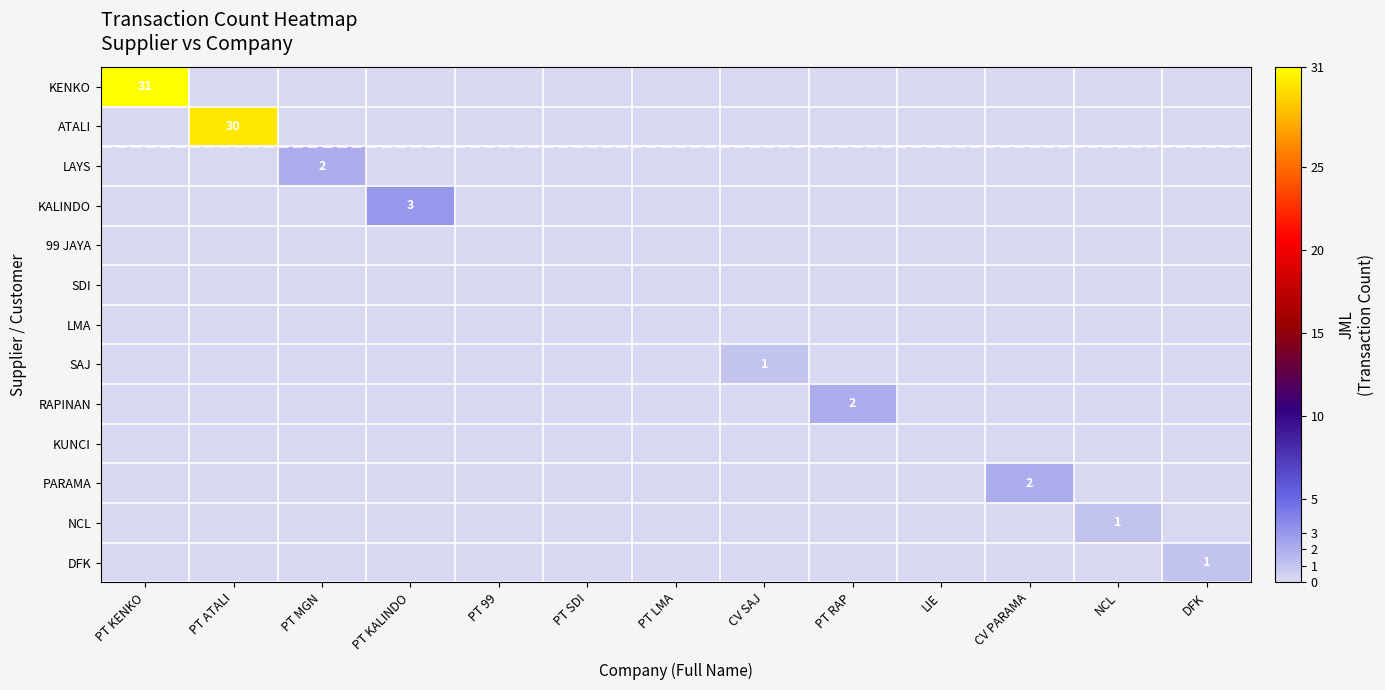

Count the number of data series in this chart.

13